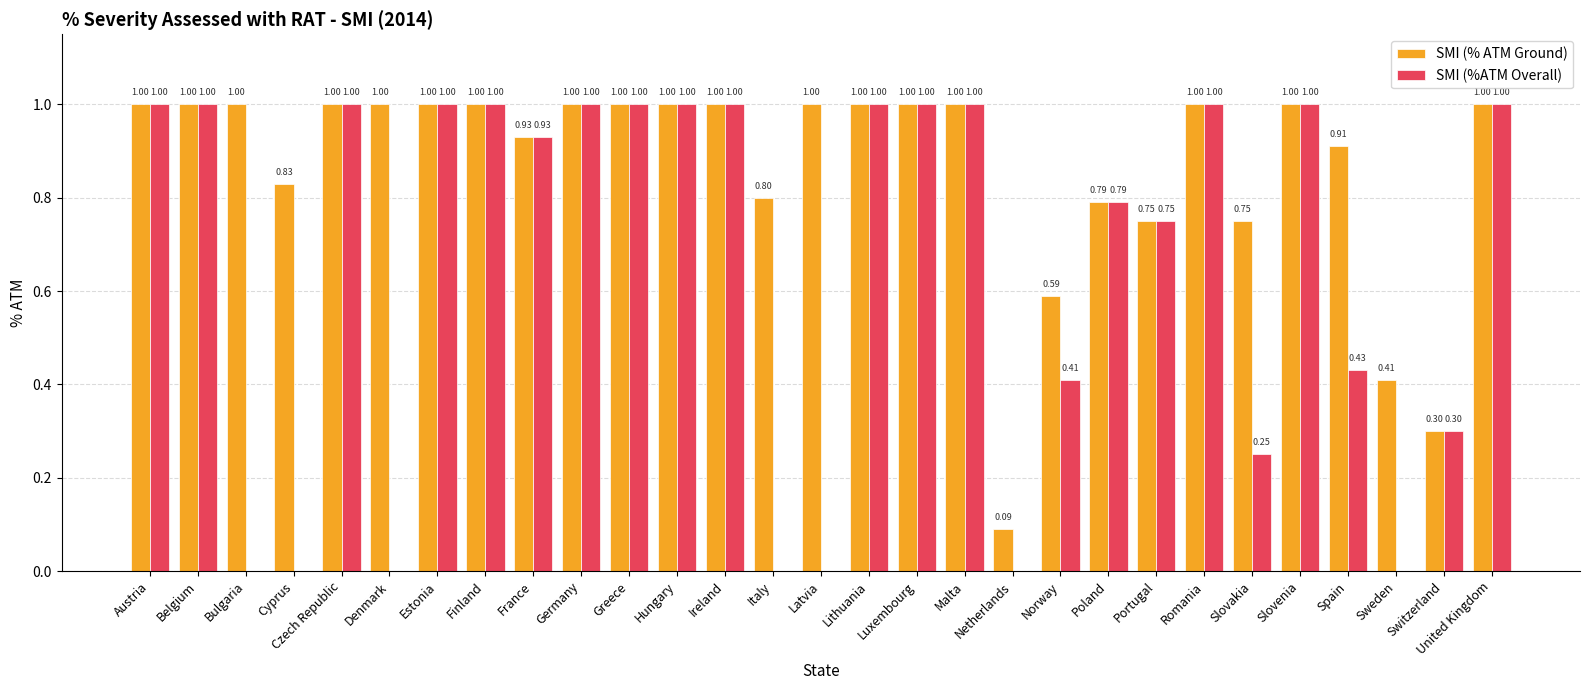

What is the sum of the SMI (% ATM Ground) values at Finland and Italy?

1.8